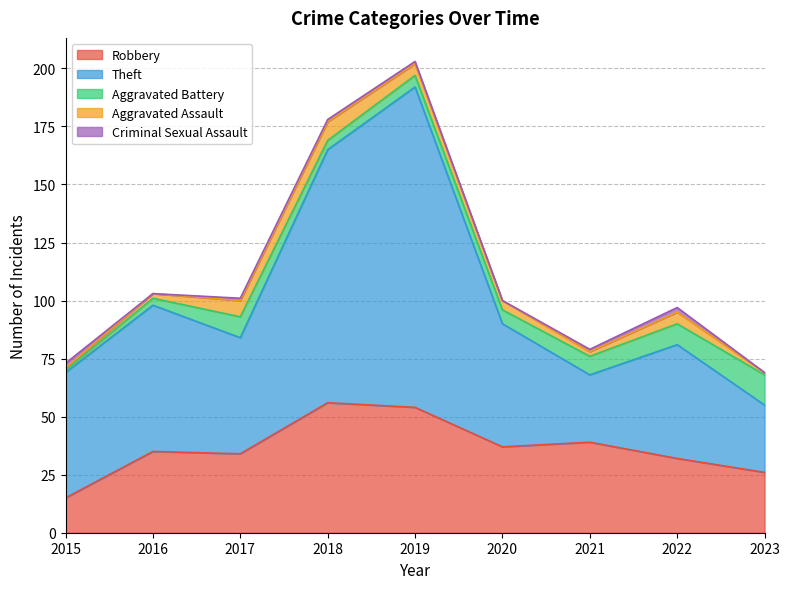

Rank the series by their maximum value, from highest to lowest.

Theft, Robbery, Aggravated Battery, Aggravated Assault, Criminal Sexual Assault